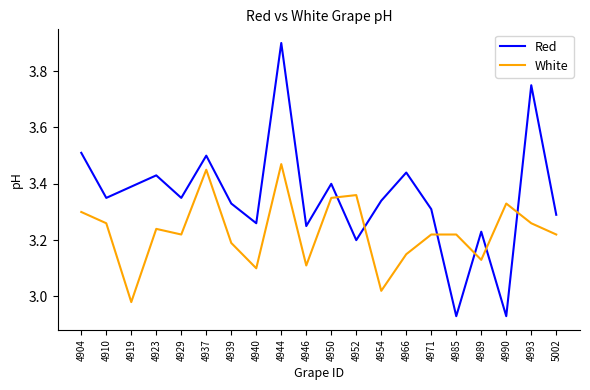

Which series changed the most between 4923 and 4944?

Red